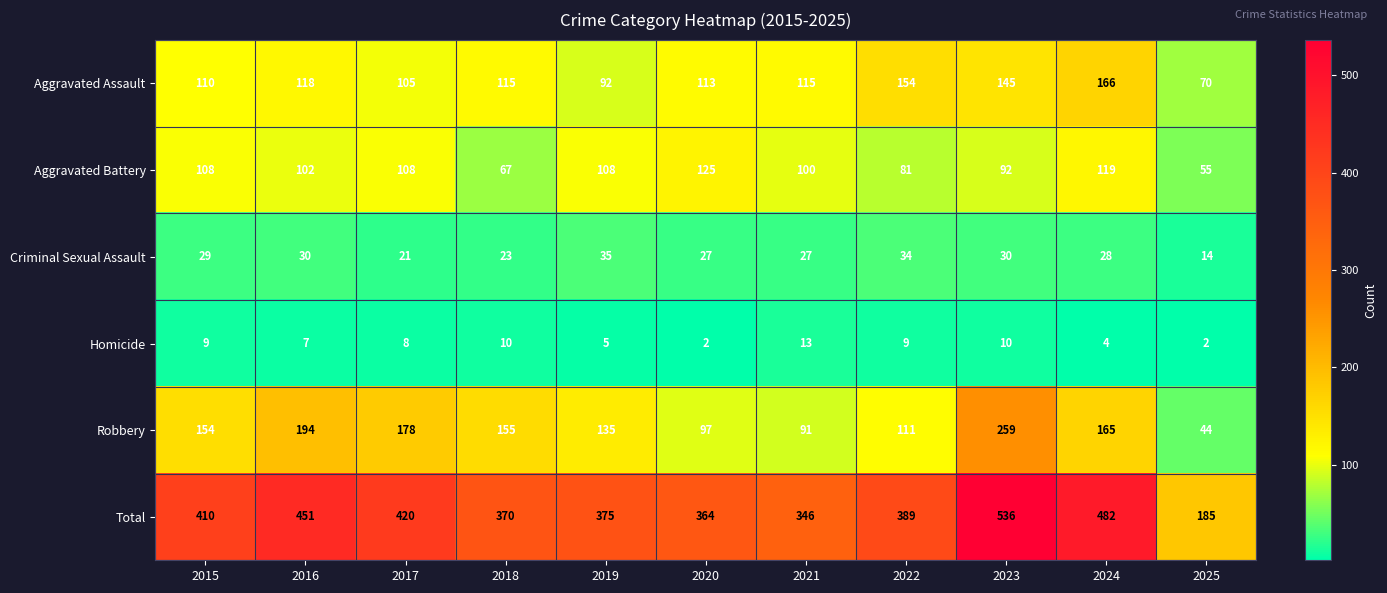

At 2022, list the series in order from smallest to largest.

Homicide, Criminal Sexual Assault, Aggravated Battery, Robbery, Aggravated Assault, Total